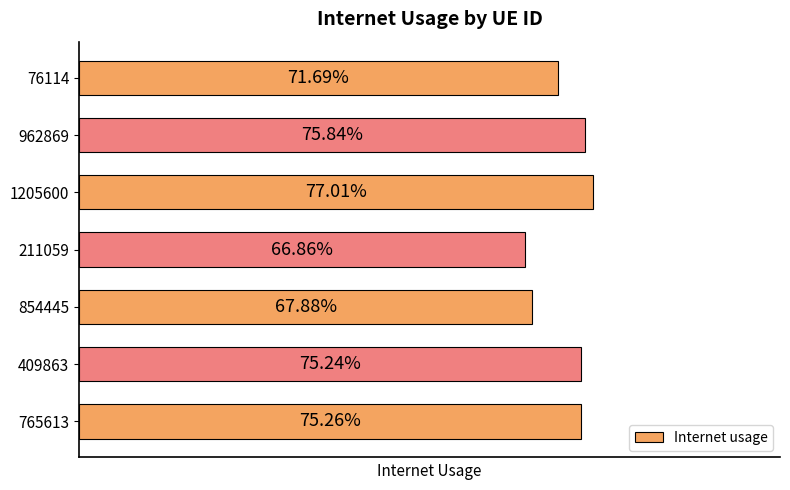

How many categories are shown in the chart?

7